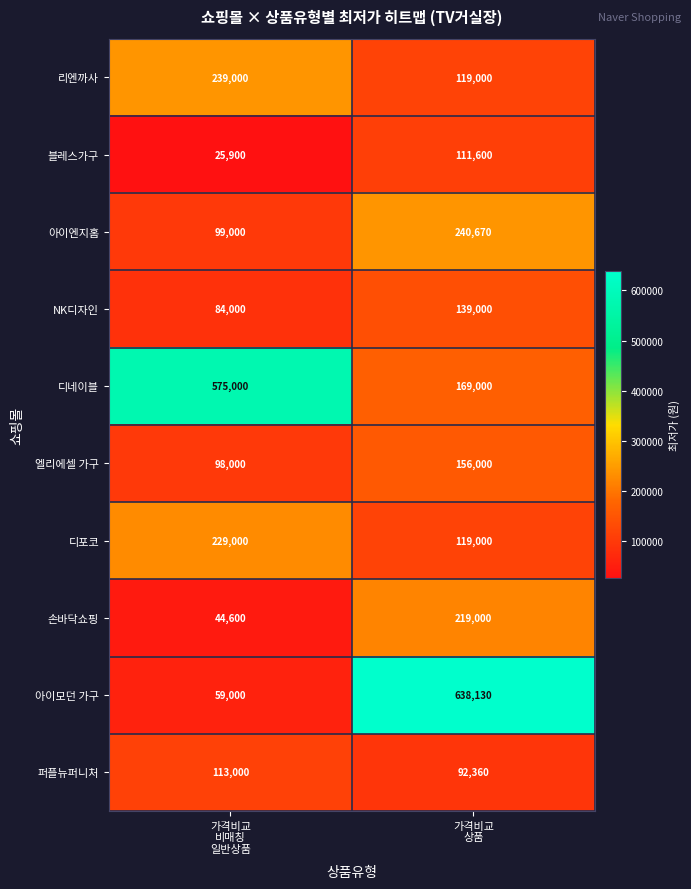

Reading left to right, transcribe all the data shown in this chart.

리엔까사: 239000	119000
블레스가구: 25900	111600
아이엔지홈: 99000	240670
NK디자인: 84000	139000
디네이블: 575000	169000
엘리에셀 가구: 98000	156000
디포코: 229000	119000
손바닥쇼핑: 44600	219000
아이모던 가구: 59000	638130
퍼플뉴퍼니처: 113000	92360